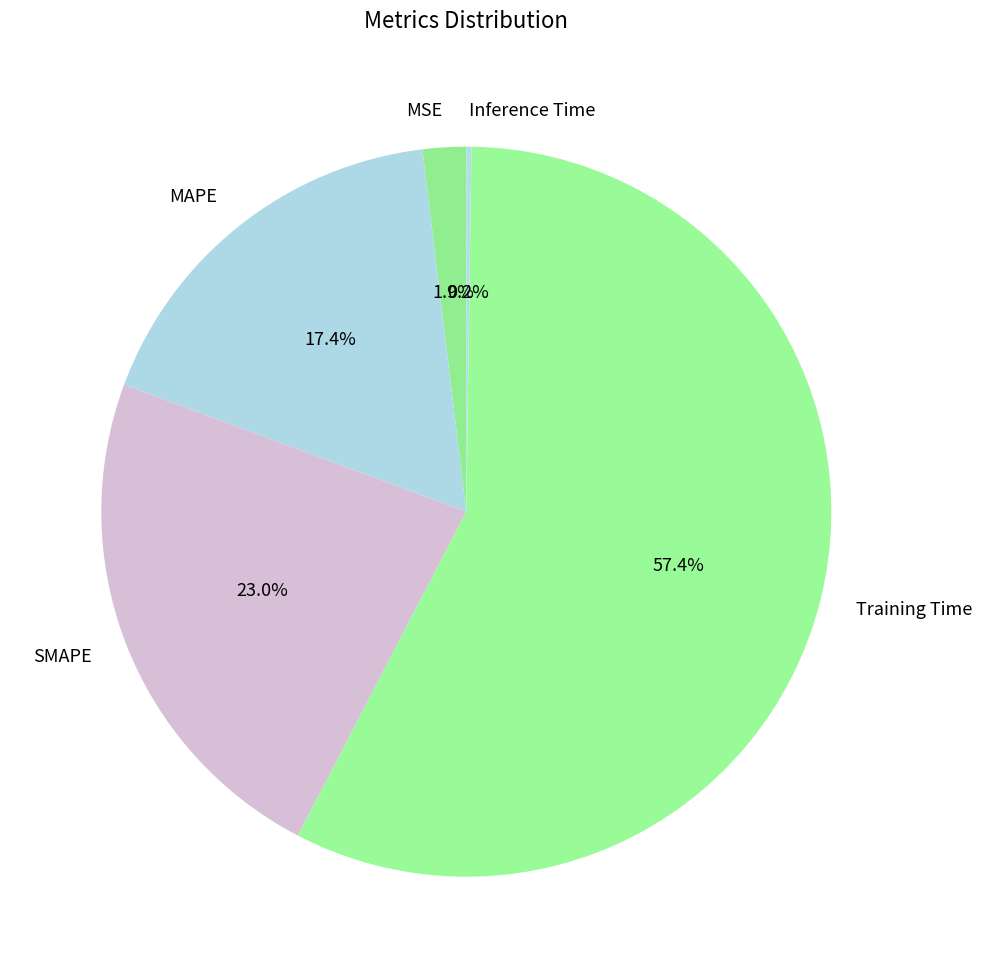

Does SMAPE account for over 50% of the chart?

No